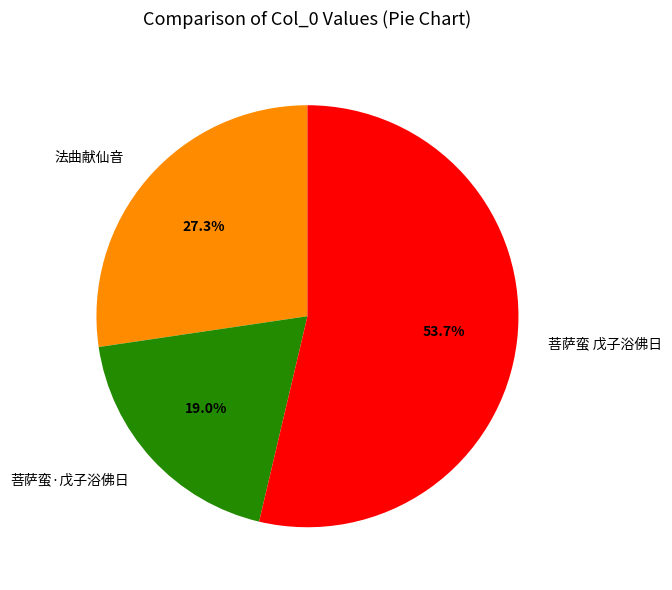

Does any single category account for the majority?

Yes